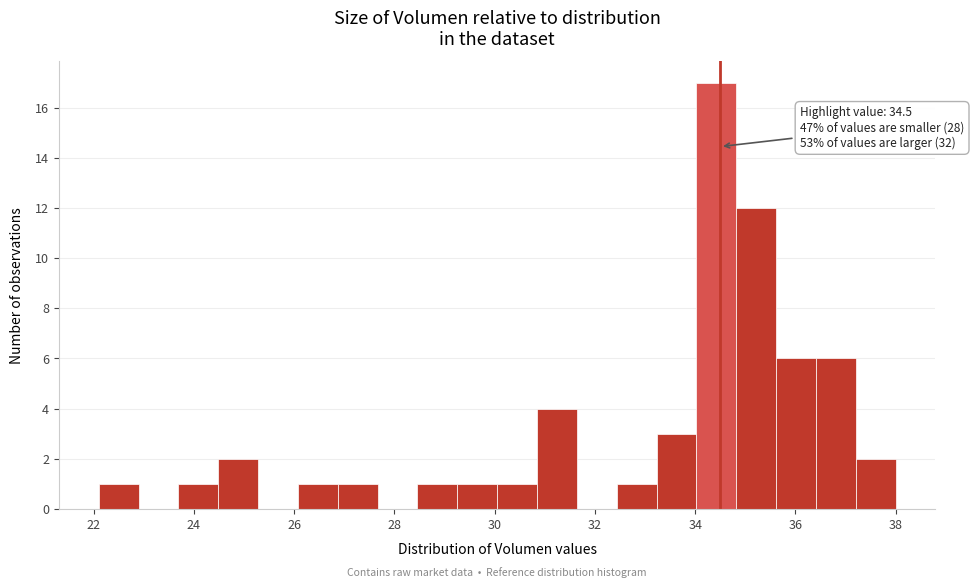

Read against the x-axis, roughly where is the centre of the tallest bar?

34.4